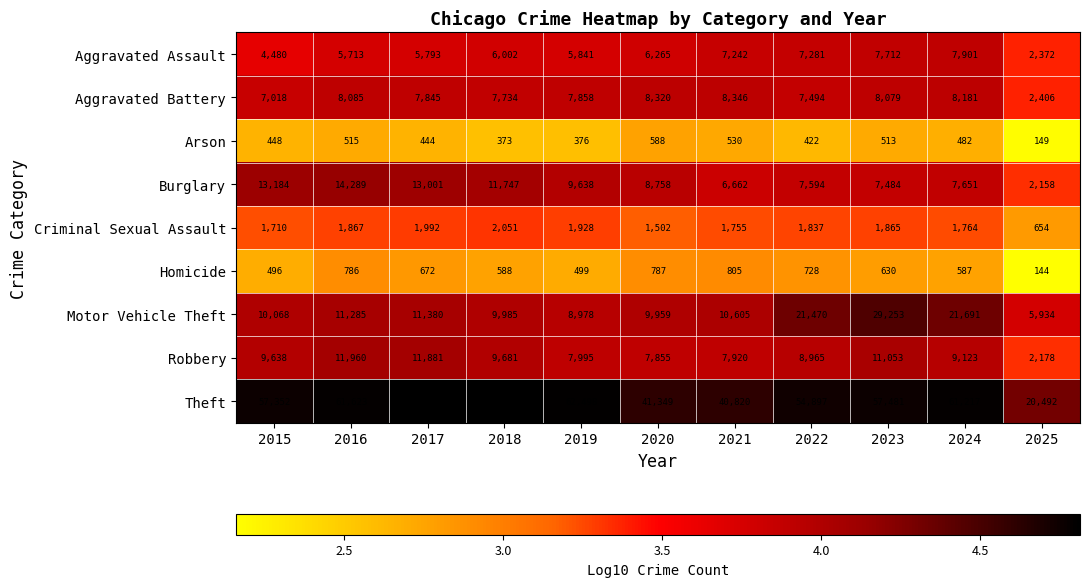

Which series has the widest spread of values?

Theft